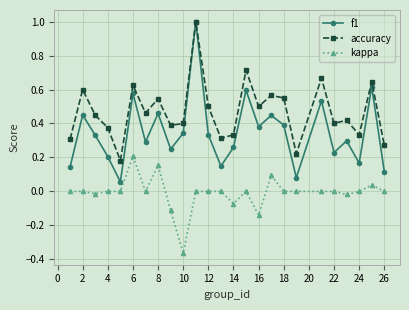

List the series in order of their overall mean, lowest first.

kappa, f1, accuracy